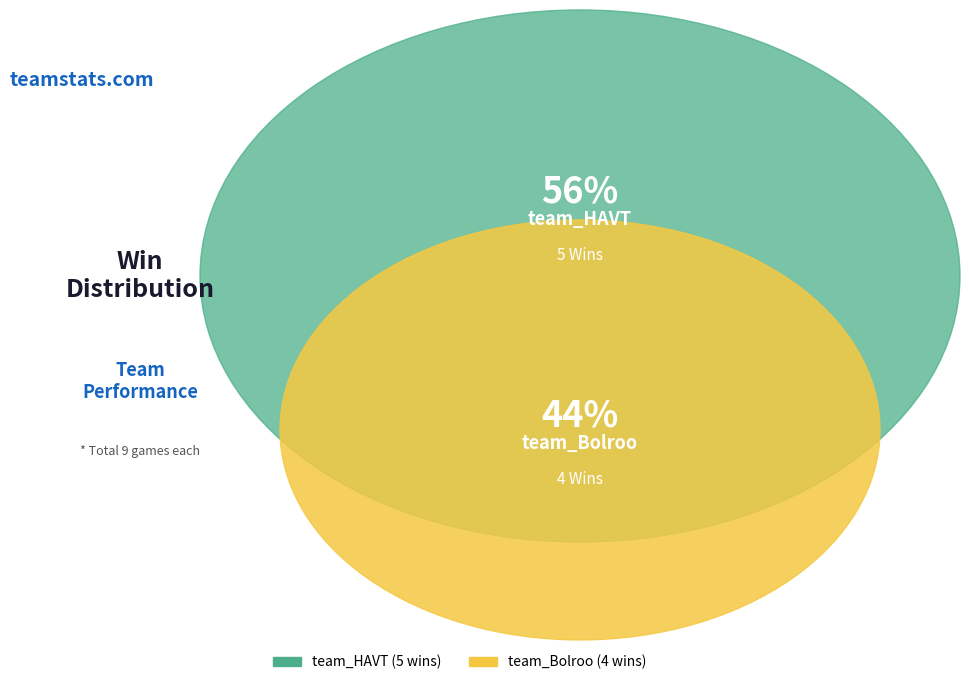

What percentage is the team_Bolroo slice, to the nearest percent?

44%